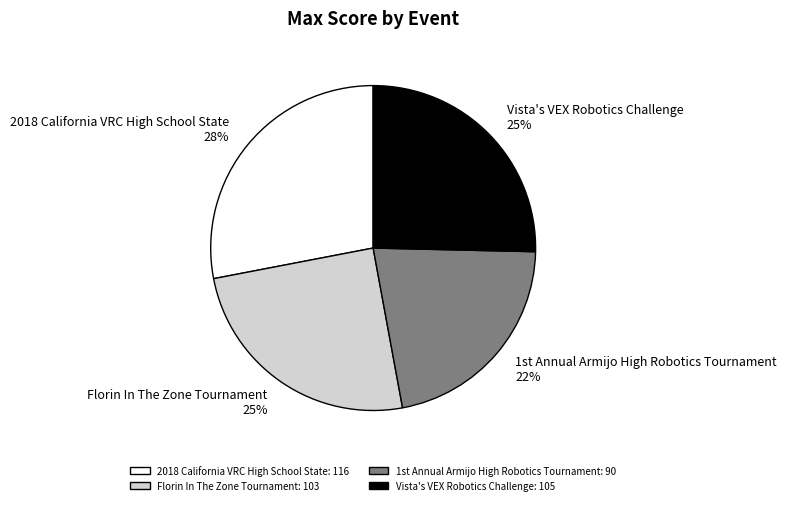

True or false: Florin In The Zone Tournament accounts for 14% of the total.

False